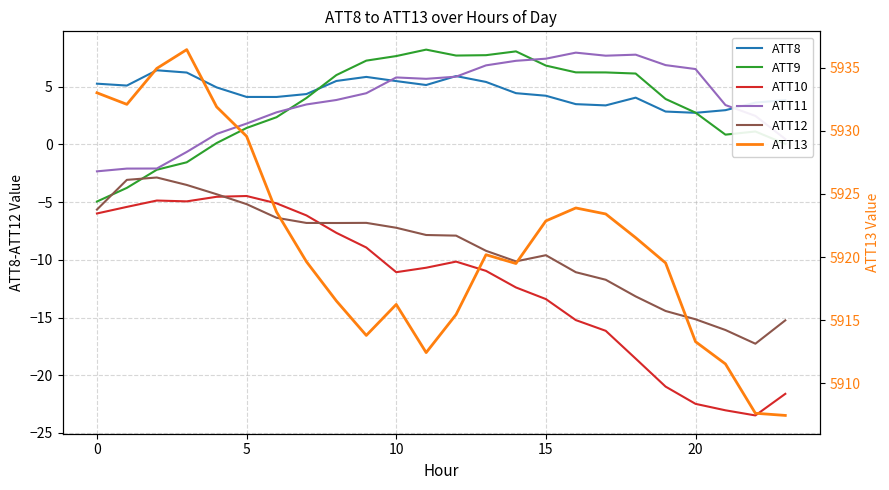

Which series has the largest total across all categories?

ATT13